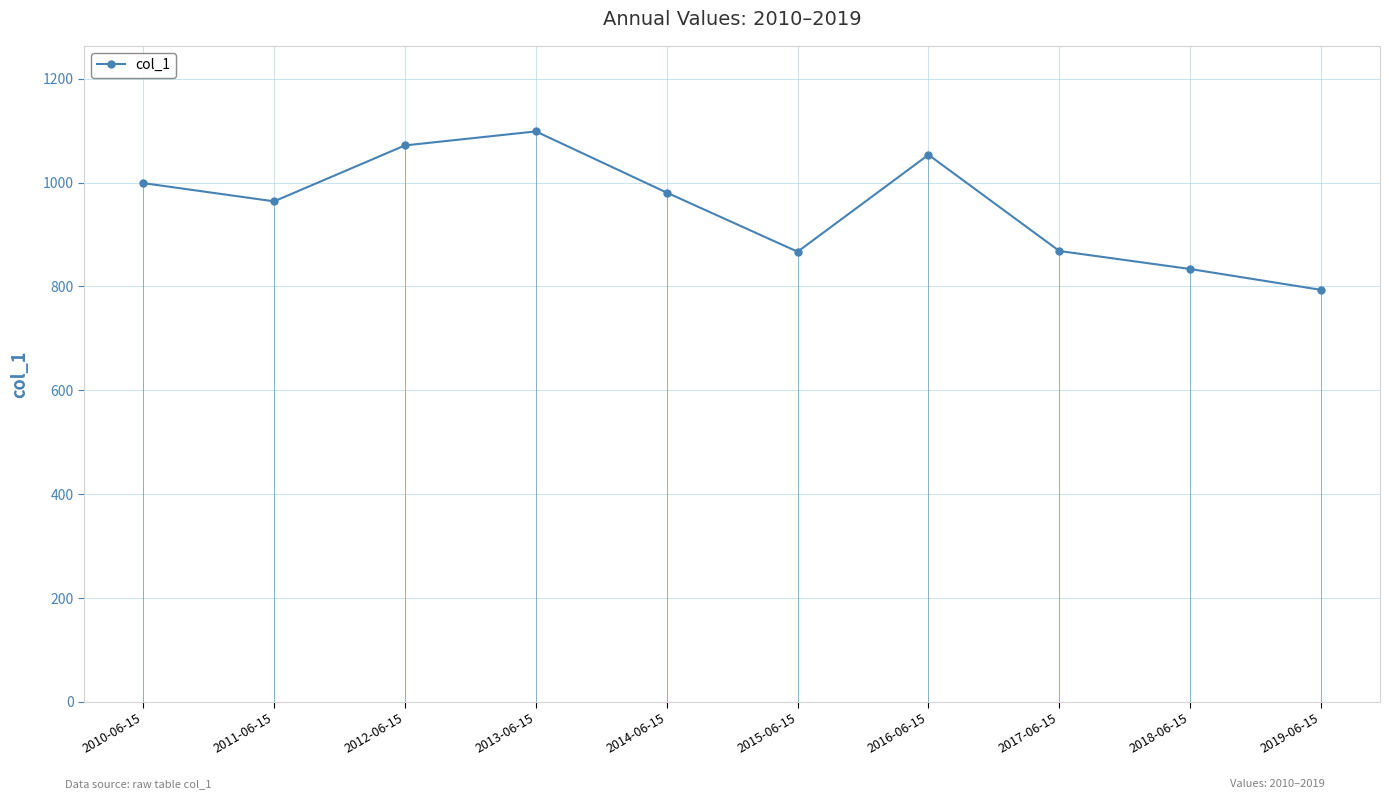

How many values exceed 980?

5